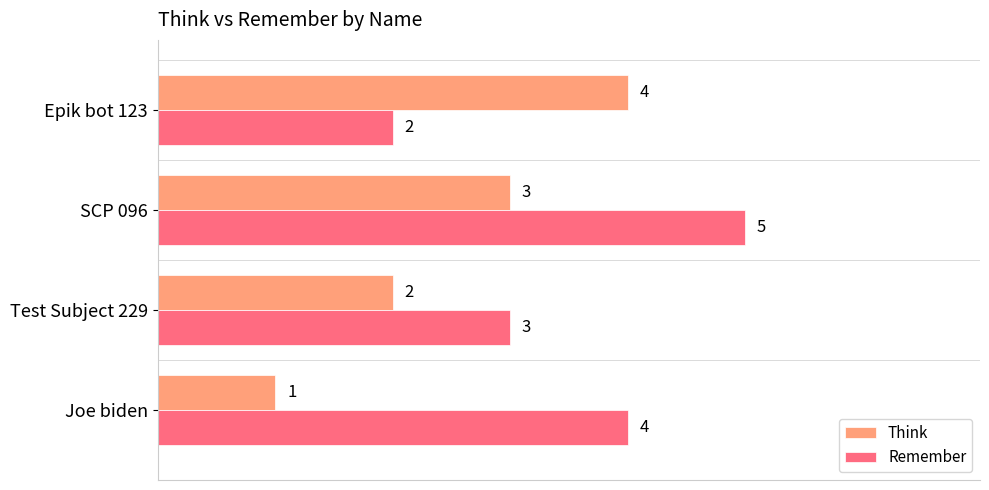

What is the greatest value displayed?

5